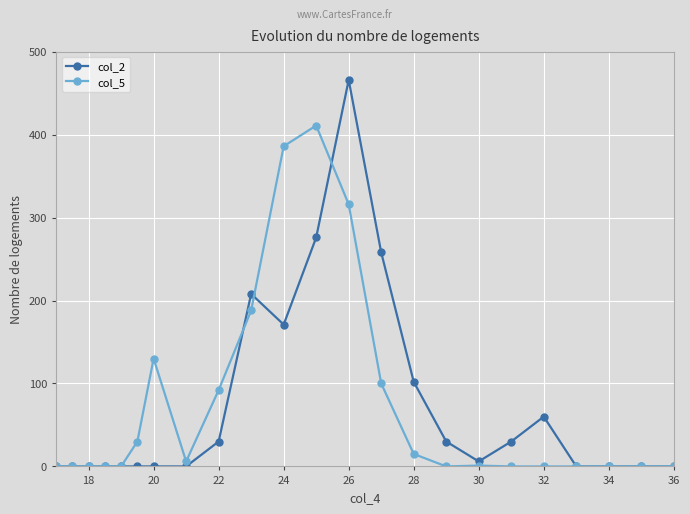

What is the average value of the col_2 series?

71